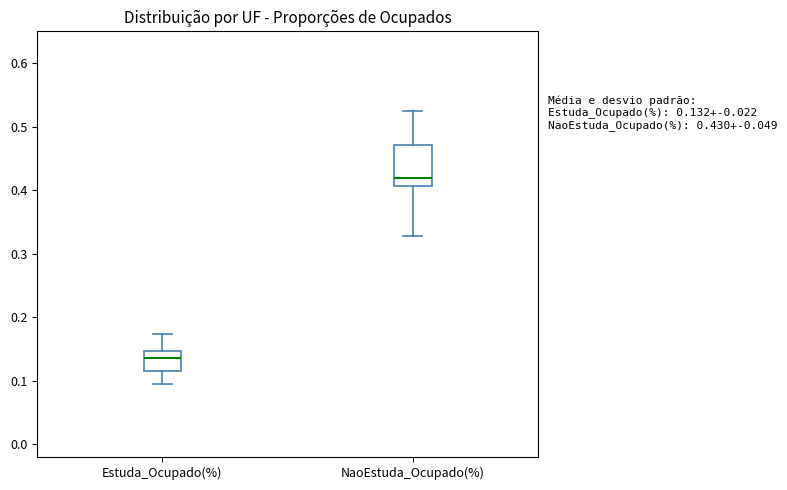

Comparing the boxes themselves (not the whiskers), which one is the tallest?

NaoEstuda_Ocupado(%)